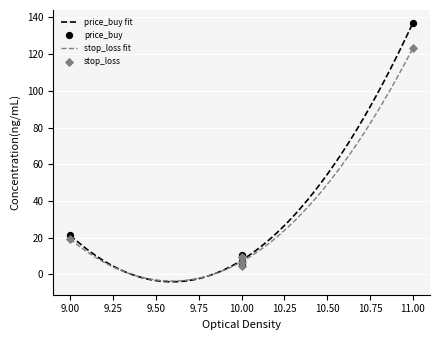

Which series reaches the minimum Y coordinate?

stop_loss